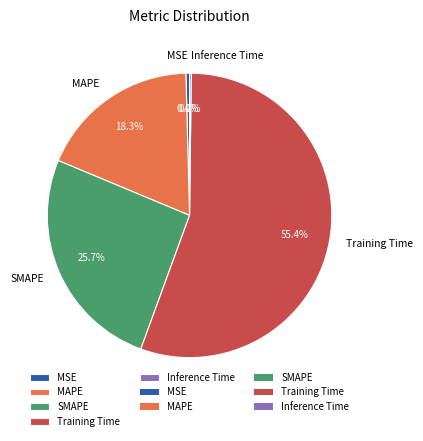

True or false: SMAPE accounts for 26% of the total.

True